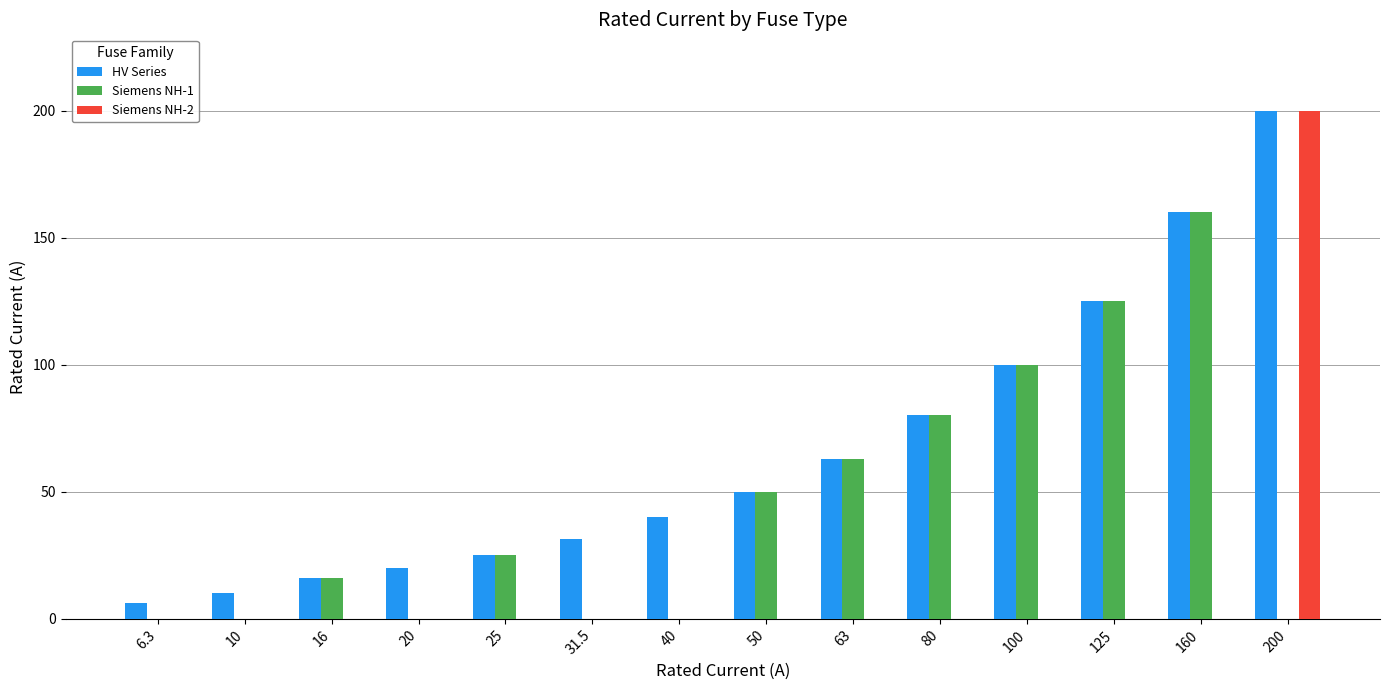

What is the sum of the HV Series values at 50 and 200?

250.0